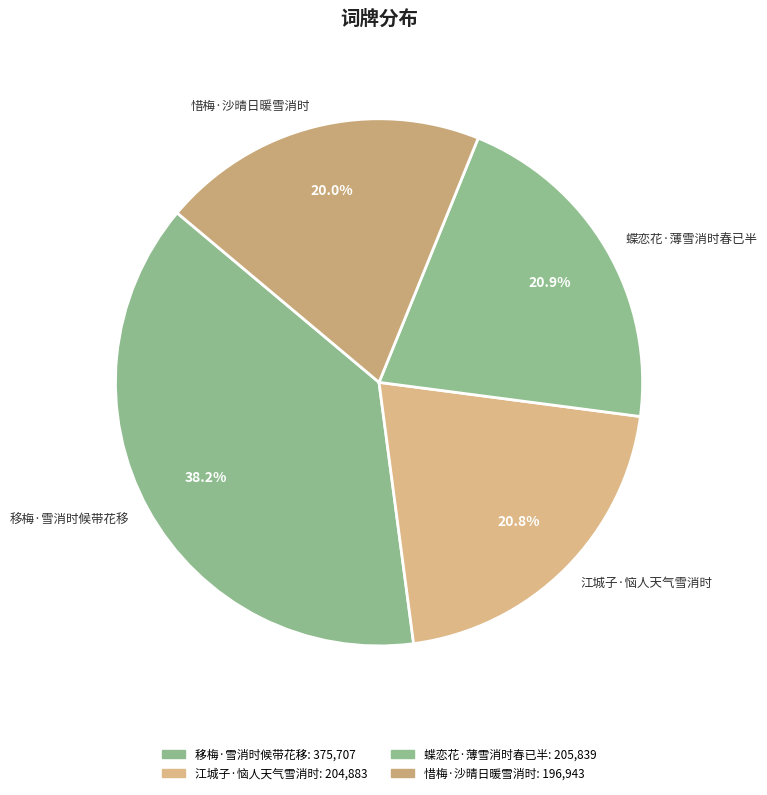

Do 江城子·恼人天气雪消时 and 惜梅·沙晴日暖雪消时 together represent more than half of the pie?

No